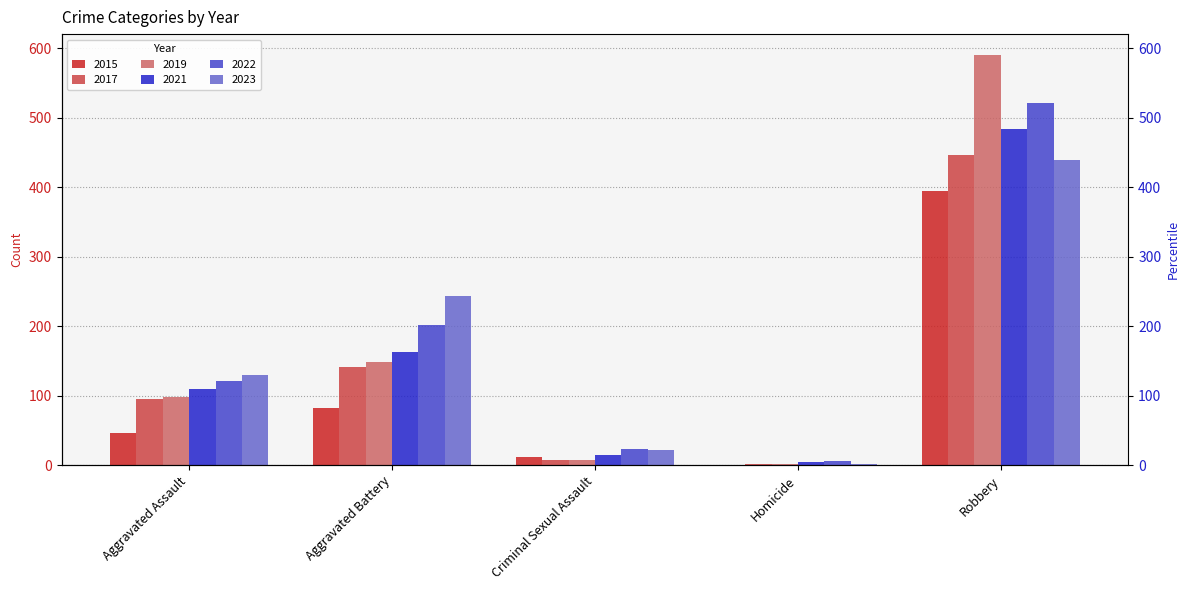

What is the maximum value for 2023?

440